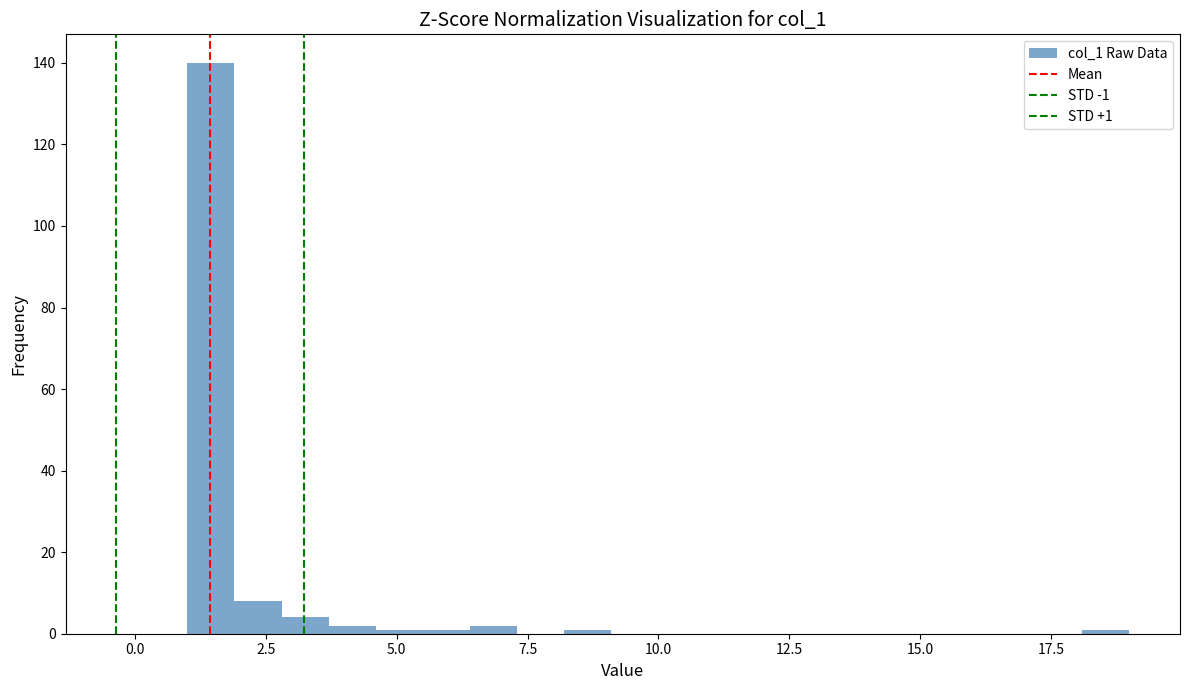

Read against the x-axis, roughly where is the centre of the tallest bar?

1.5